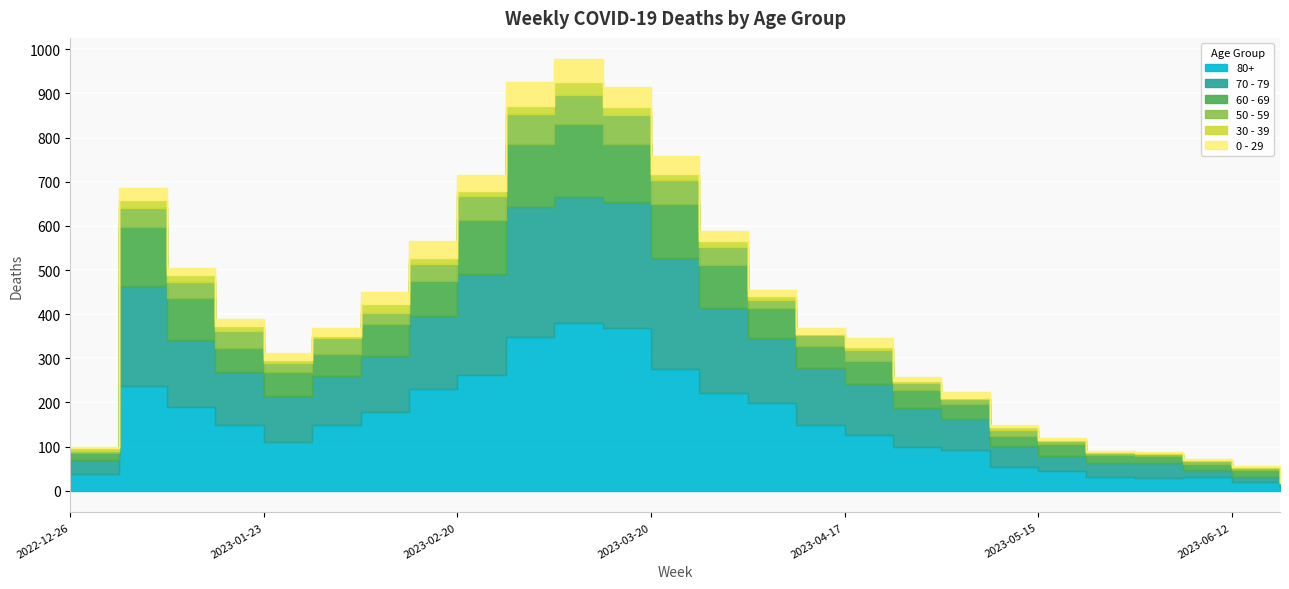

Read the 50 - 59 value at 2023-01-30, to the nearest 10.

40